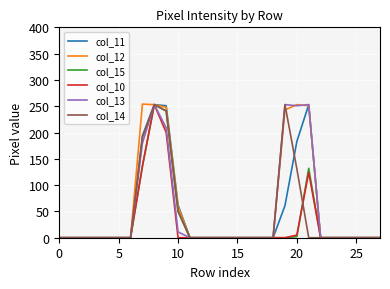

What is the maximum value for col_13?

253